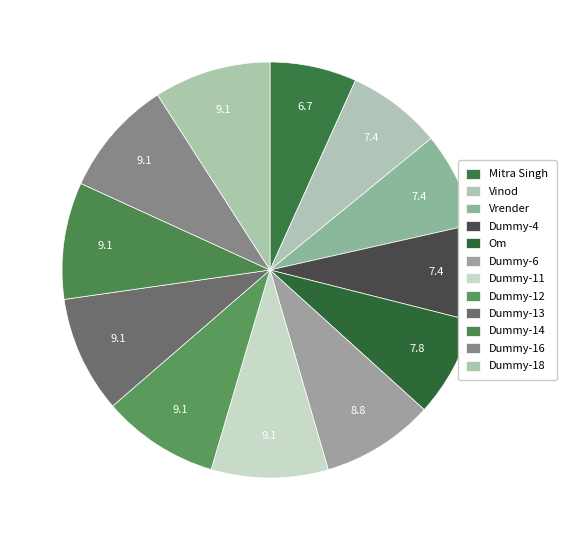

Which slice is the largest?

Dummy-18